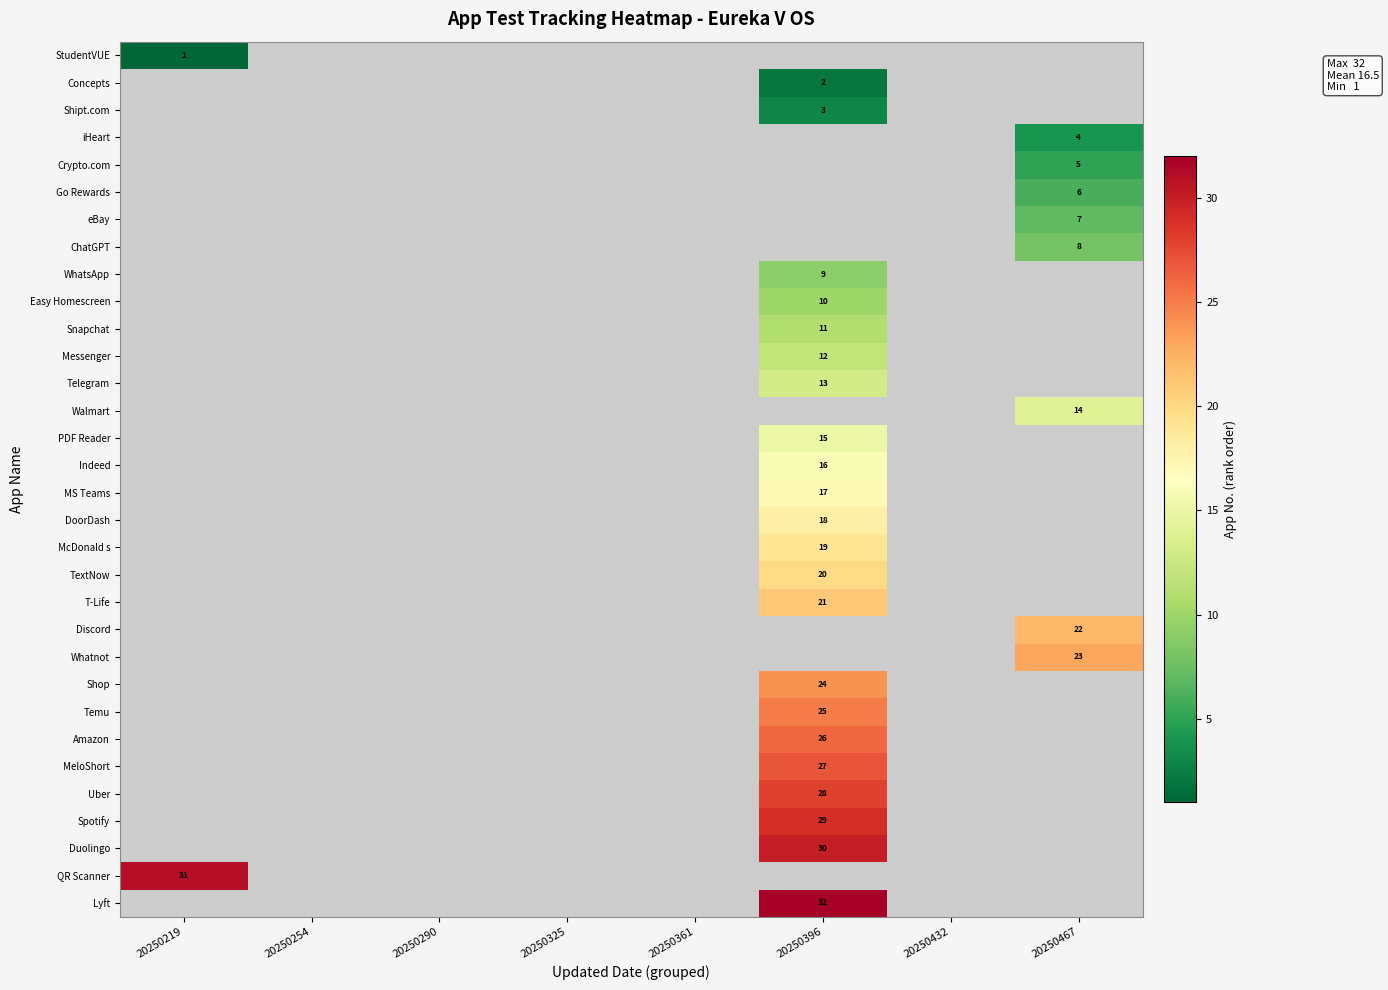

True or false: eBay has a value of 2 at 20250467.

False